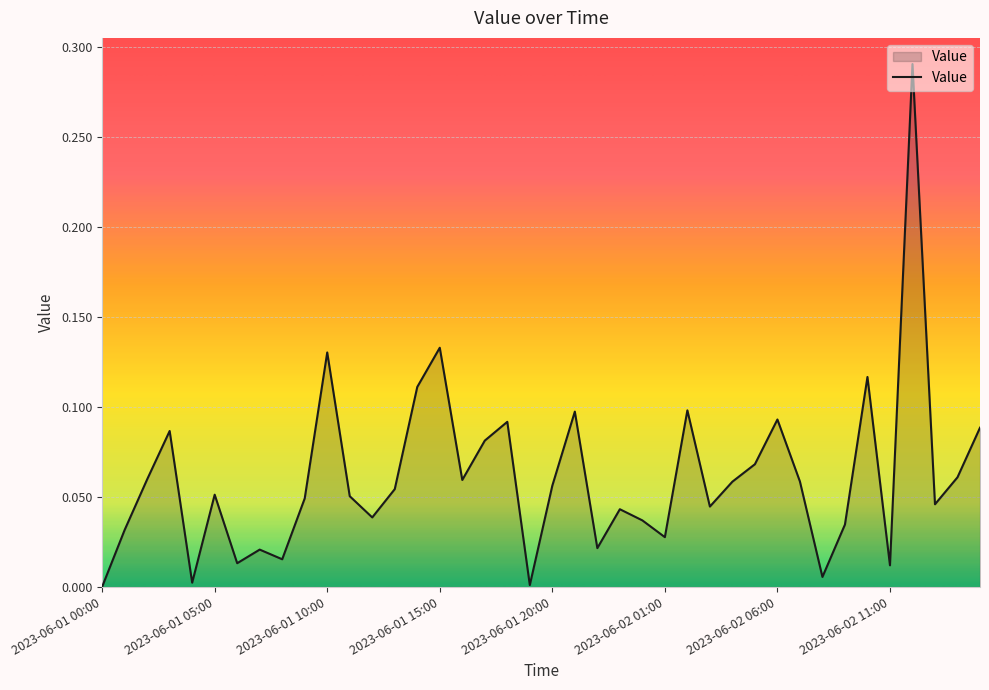

Does the chart have visible grid lines?

Yes